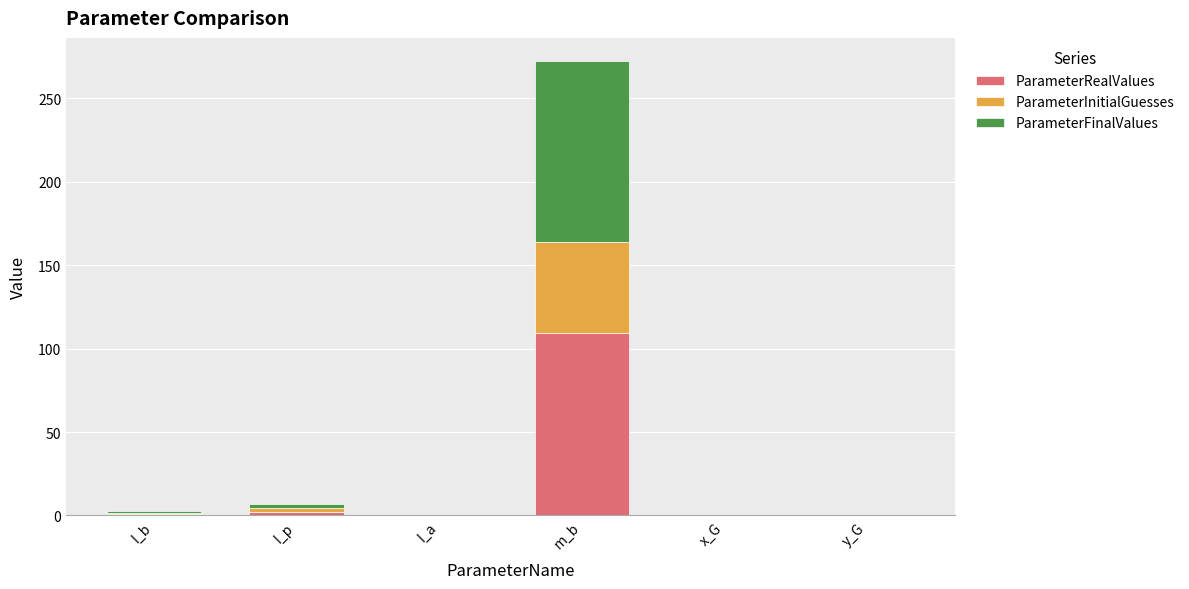

What is the sum of all ParameterRealValues values?

112.6